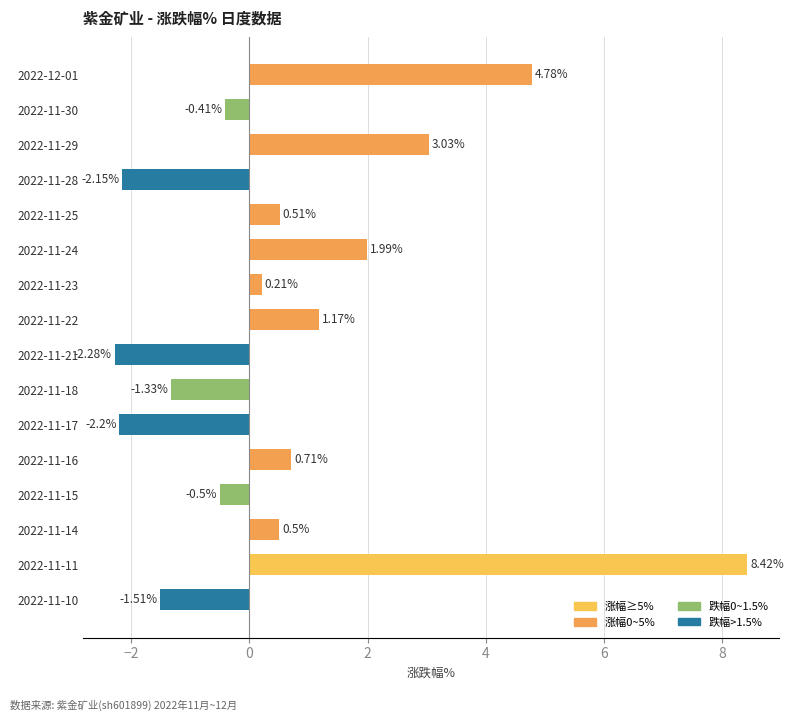

Between 2022-11-21 and 2022-11-24, which is larger?

2022-11-24